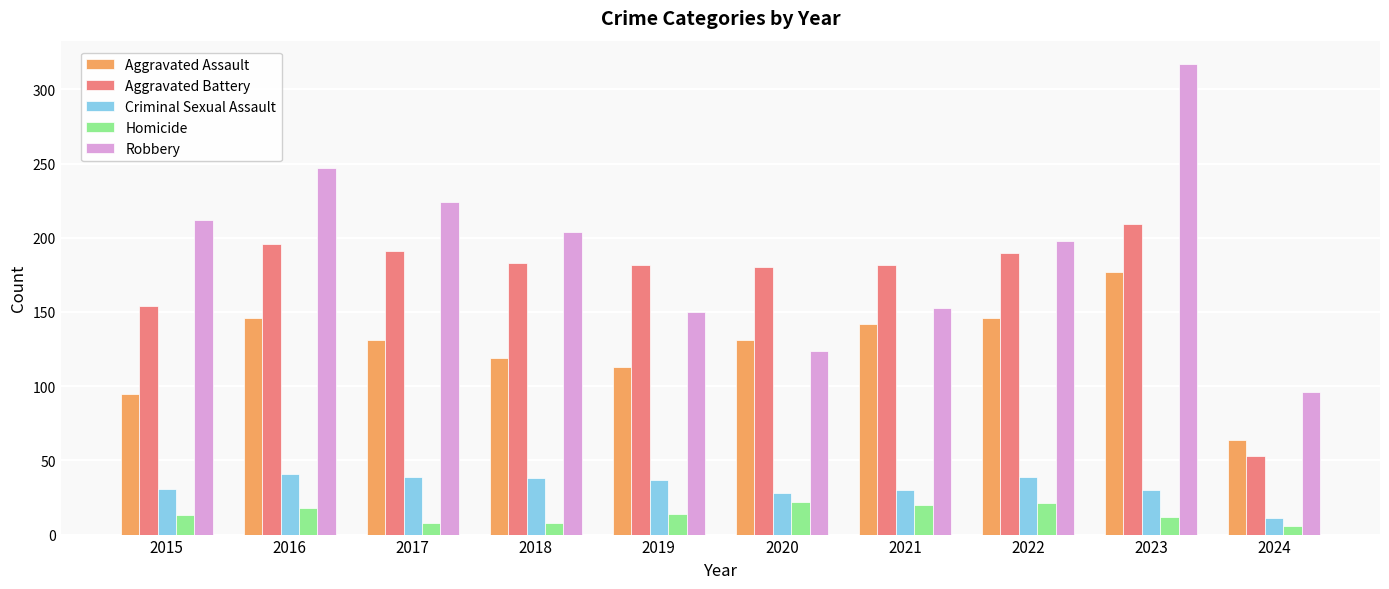

Rank the series at 2019 from highest to lowest value.

Aggravated Battery, Robbery, Aggravated Assault, Criminal Sexual Assault, Homicide